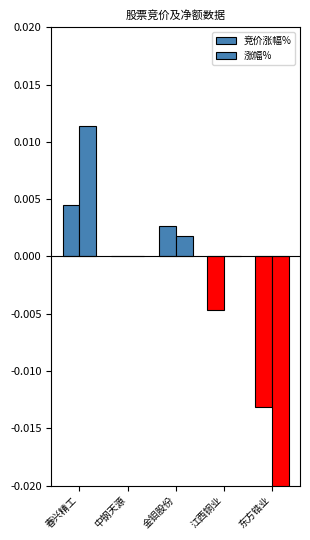

Is the value of 竞价涨幅% at 金钼股份 greater than the value of 涨幅% at 中钢天源?

Yes